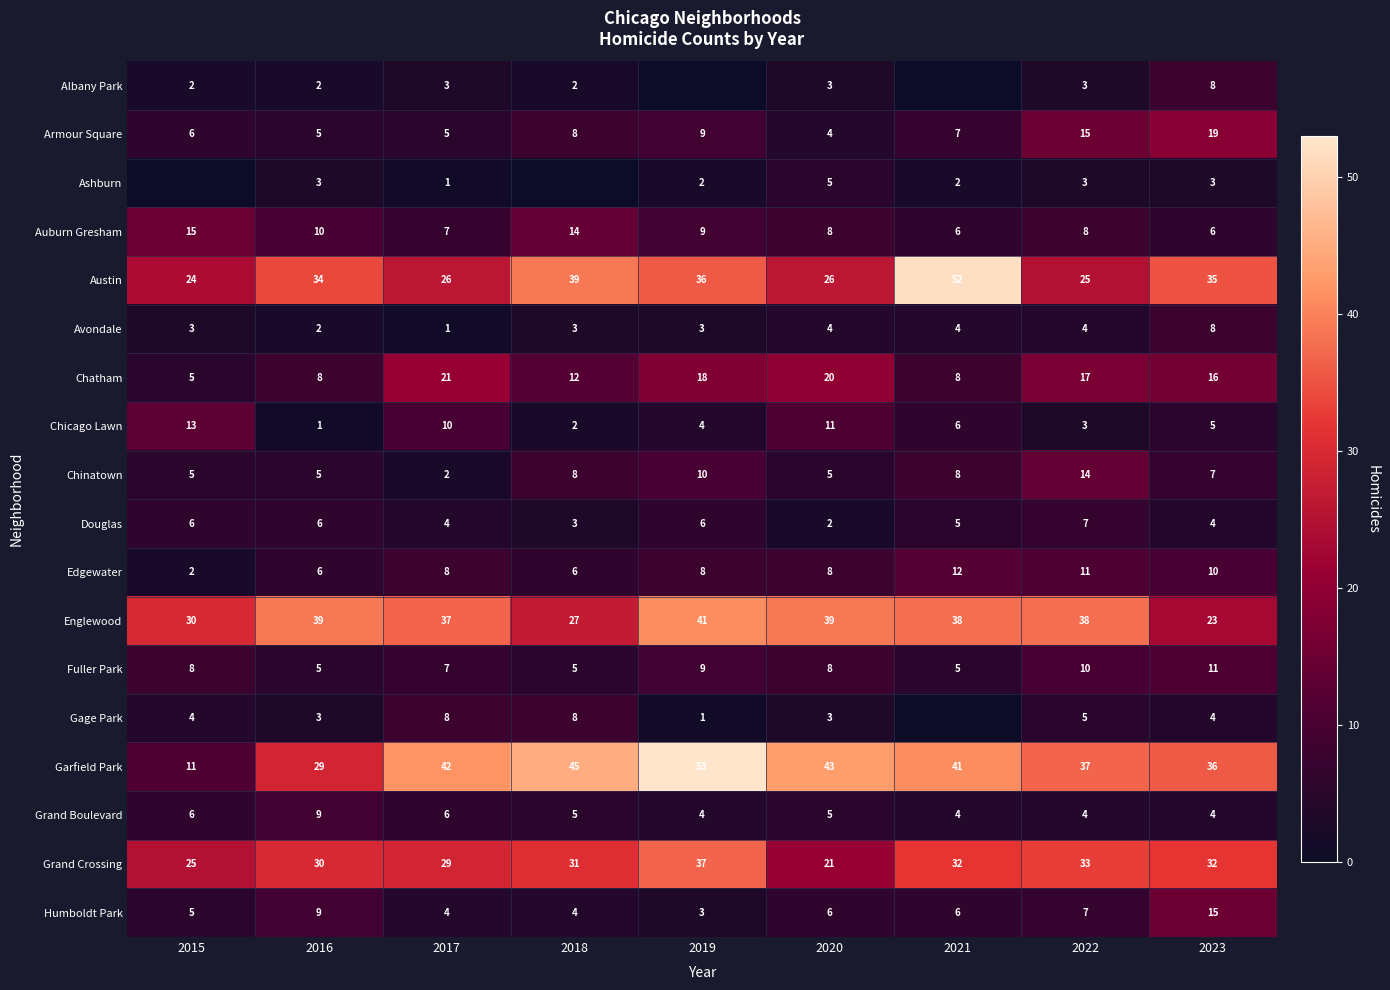

The value of Avondale at 2015 is 5. True or false?

False